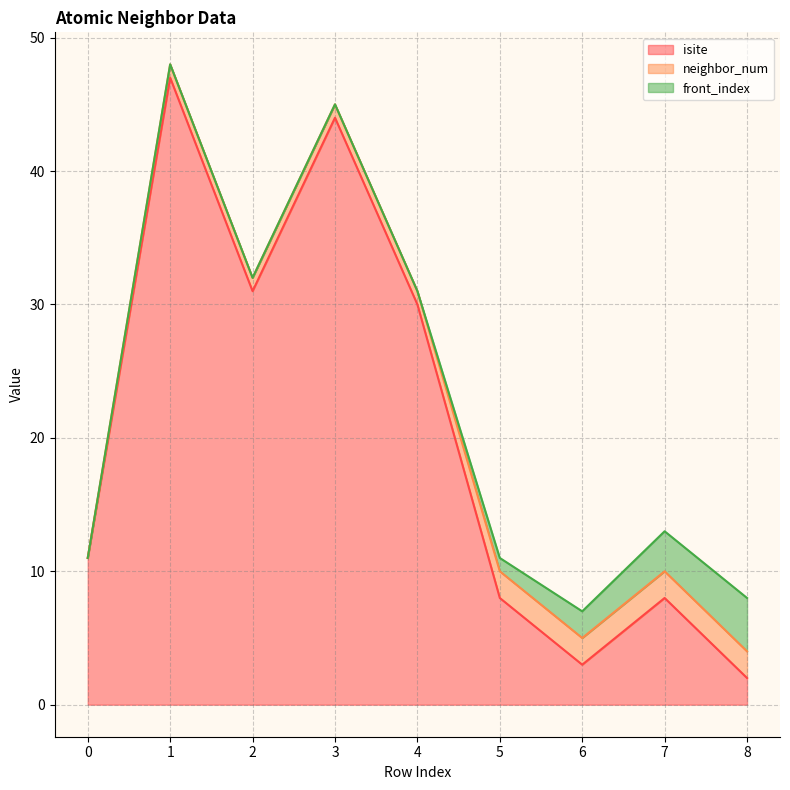

What are all the series names shown in the legend?

isite, neighbor_num, front_index